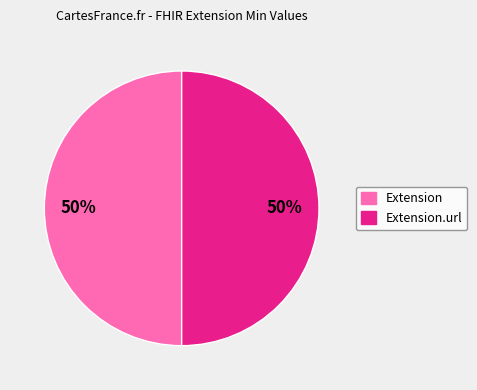

The Extension slice represents 50% of the pie. True or false?

True